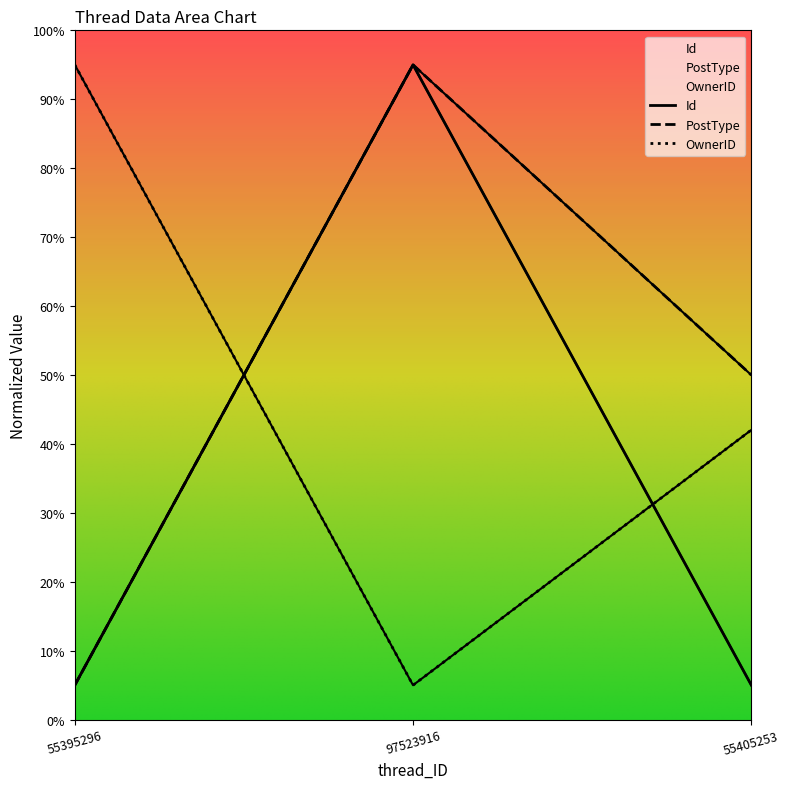

Which label corresponds to the largest value in the chart?

97523916